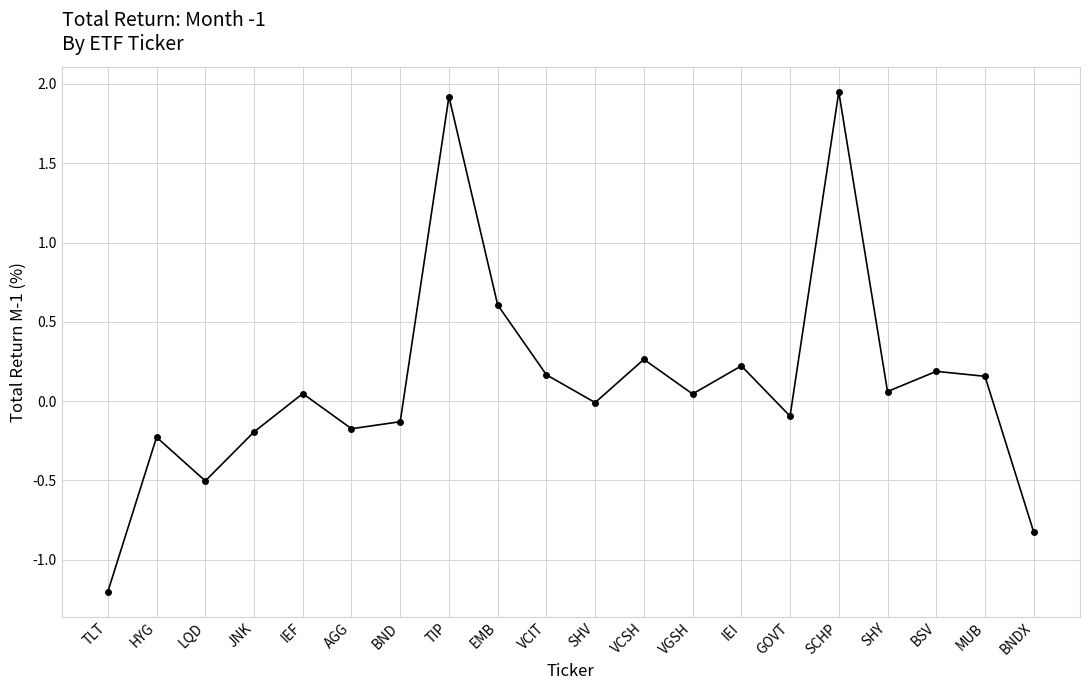

Where is the first local minimum?

LQD